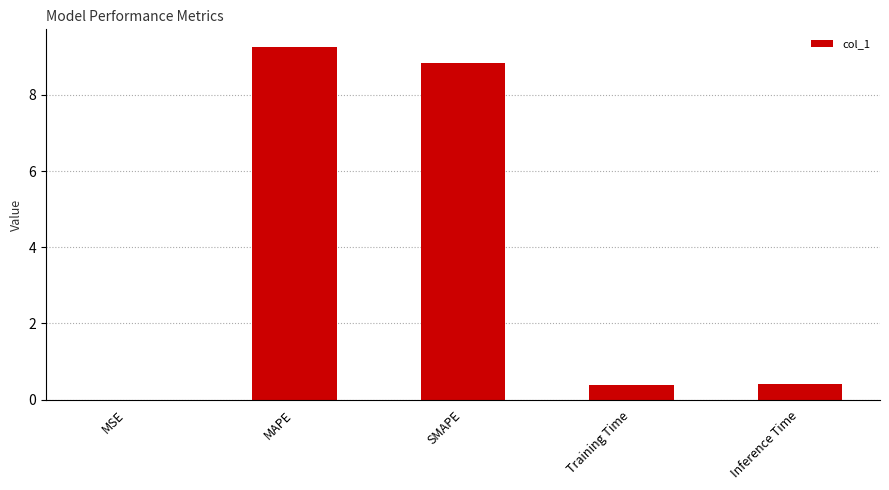

What is the sum of the values at SMAPE and MAPE?

18.1